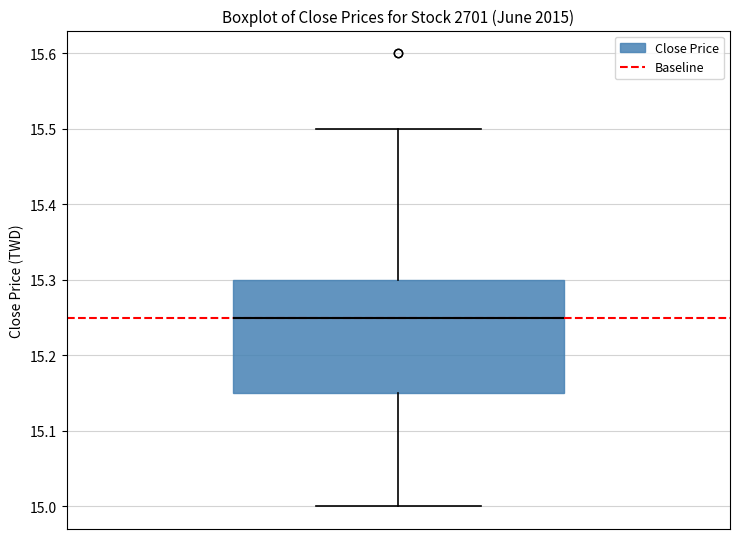

Where does the upper whisker of the box end on the y-axis? The values are not printed on the chart, so give them approximately, as read against the axis.

15.50